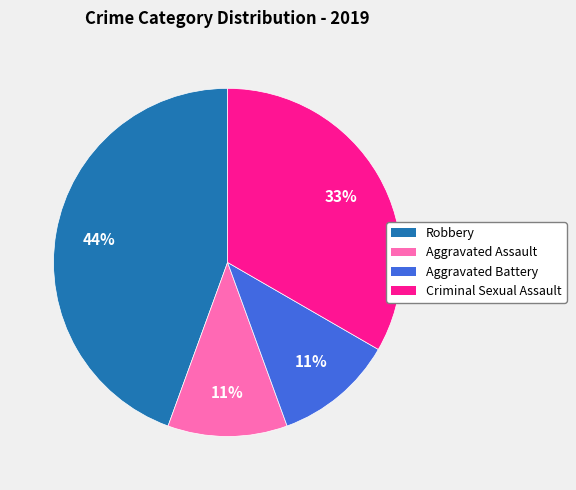

To the nearest percent, what is the average slice percentage?

25%